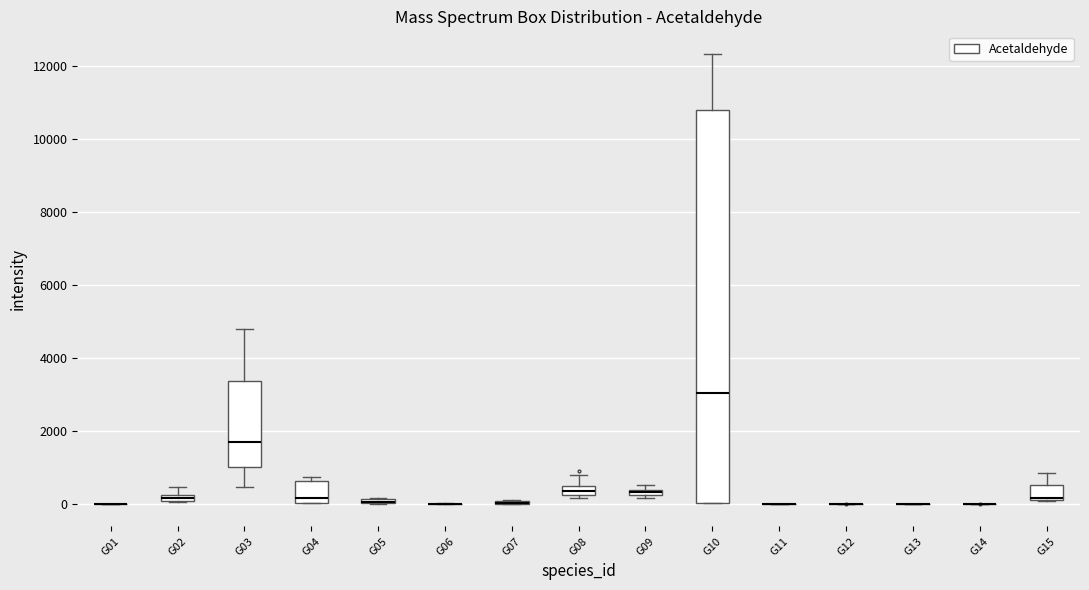

Which box is the tallest, from its lower edge to its upper edge?

G10